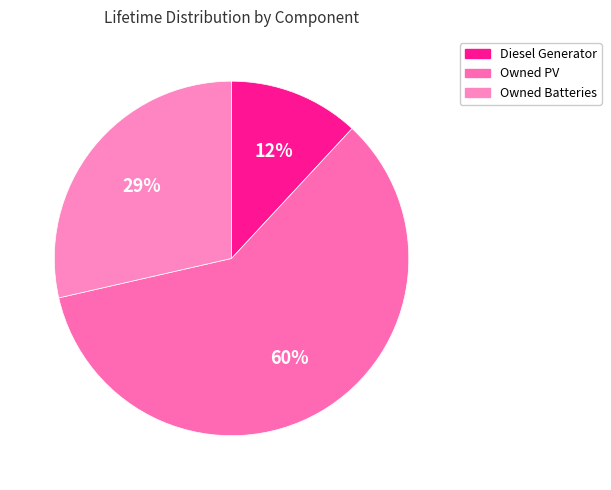

To the nearest percent, what is the combined percentage of Owned Batteries and Owned PV?

88%